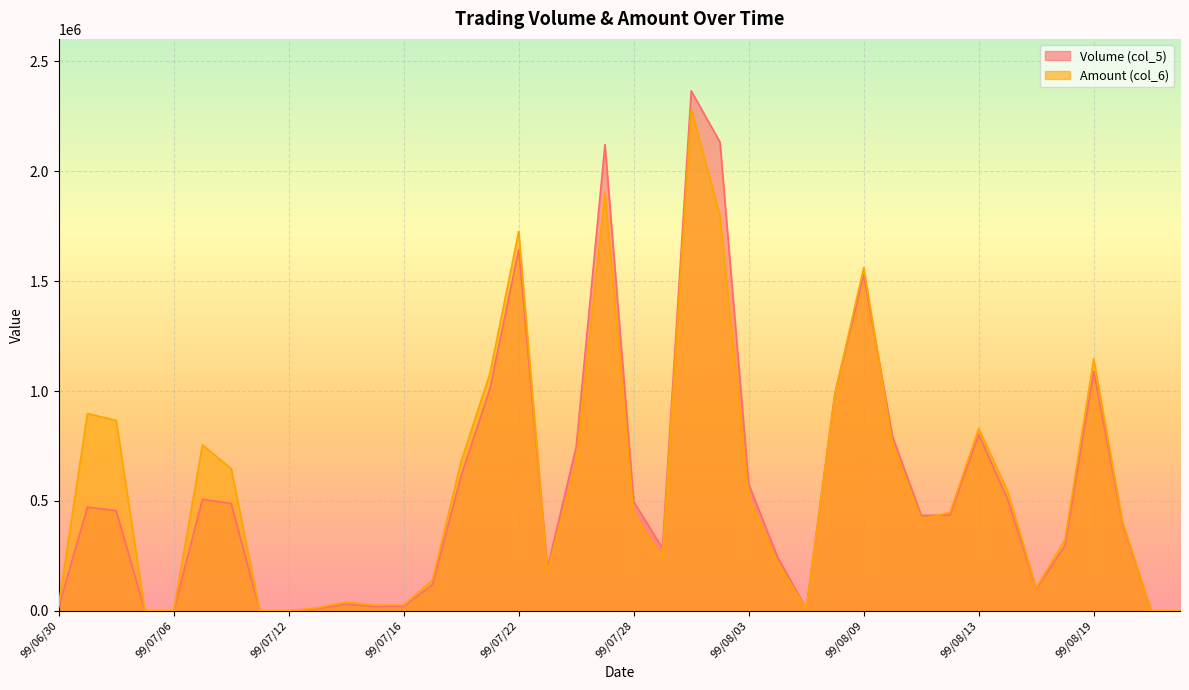

What are all the series names shown in the legend?

Volume (col_5), Amount (col_6)